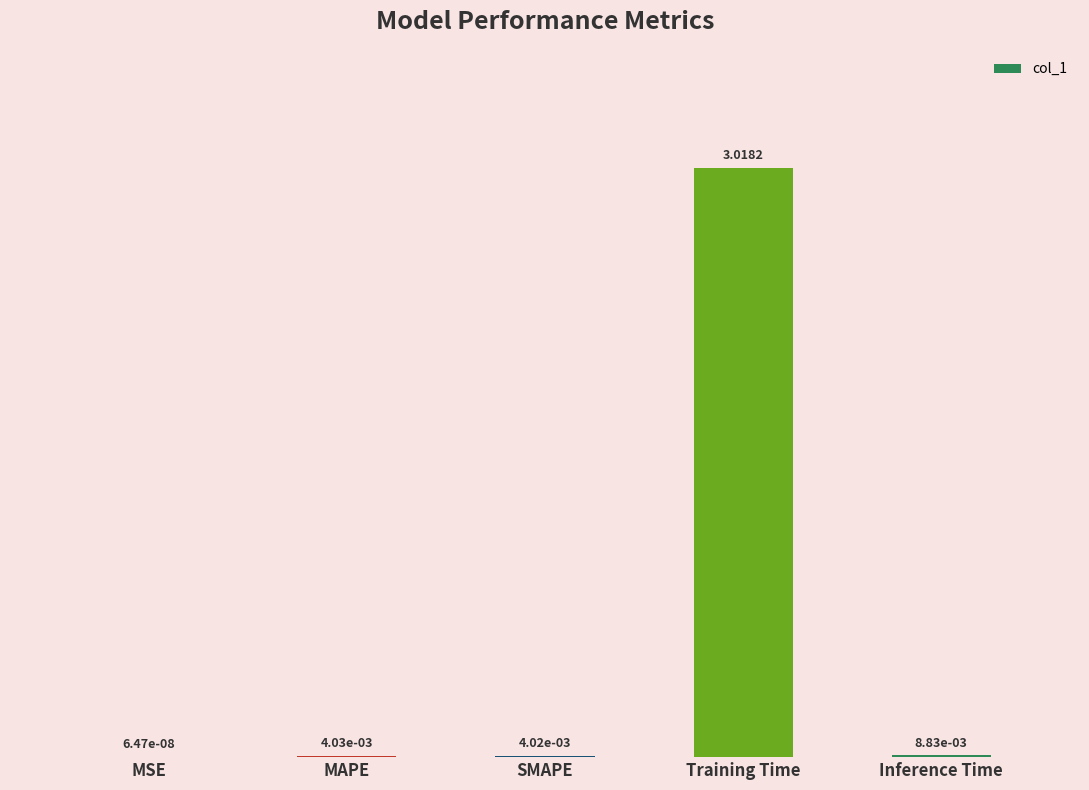

Between MSE and Inference Time, which is larger?

Inference Time